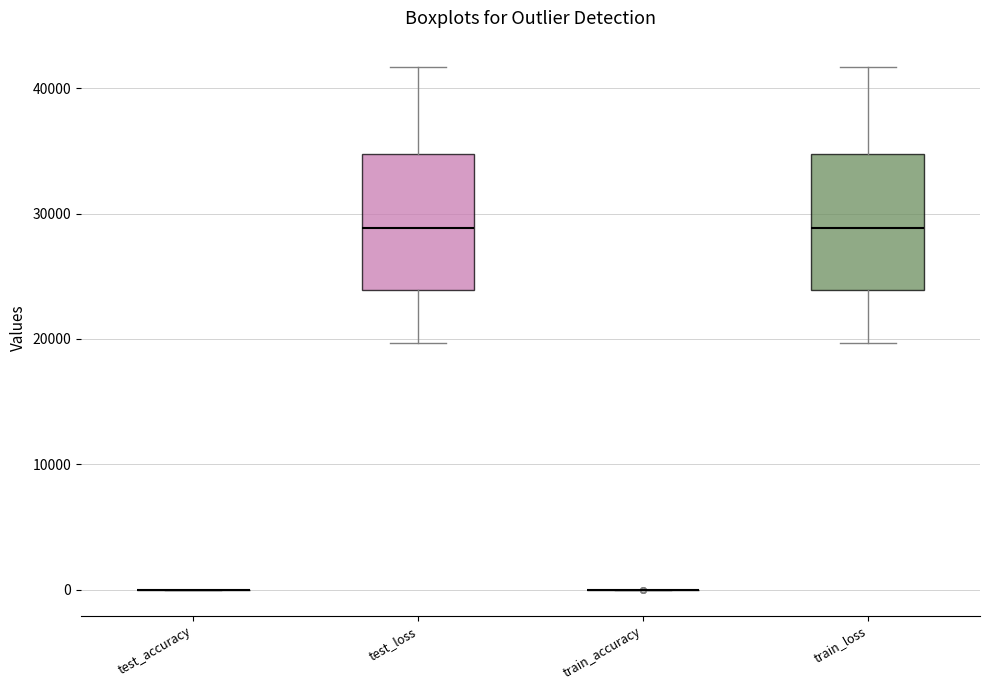

Where does the upper whisker of the box for train_loss end on the y-axis? The values are not printed on the chart, so give them approximately, as read against the axis.

42000